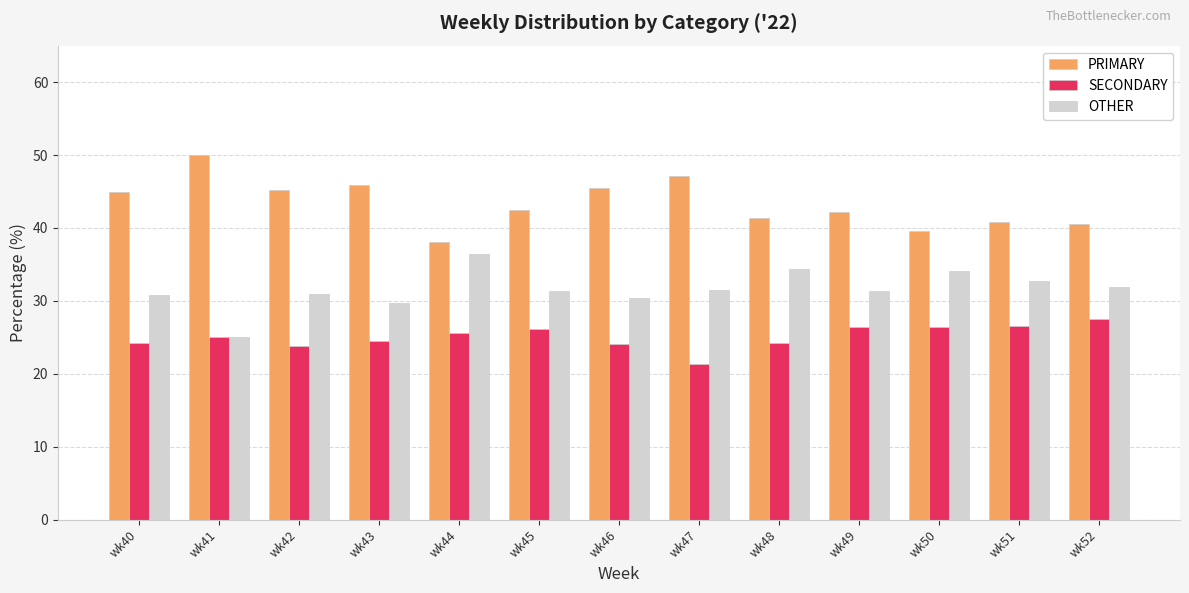

How many distinct data groups are displayed?

3